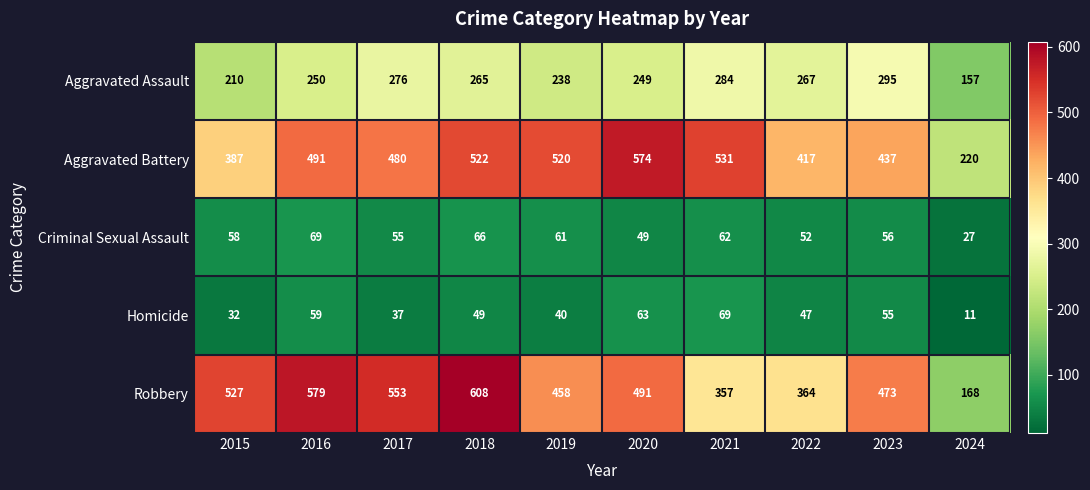

What is the total value across all series at 2022?

1147